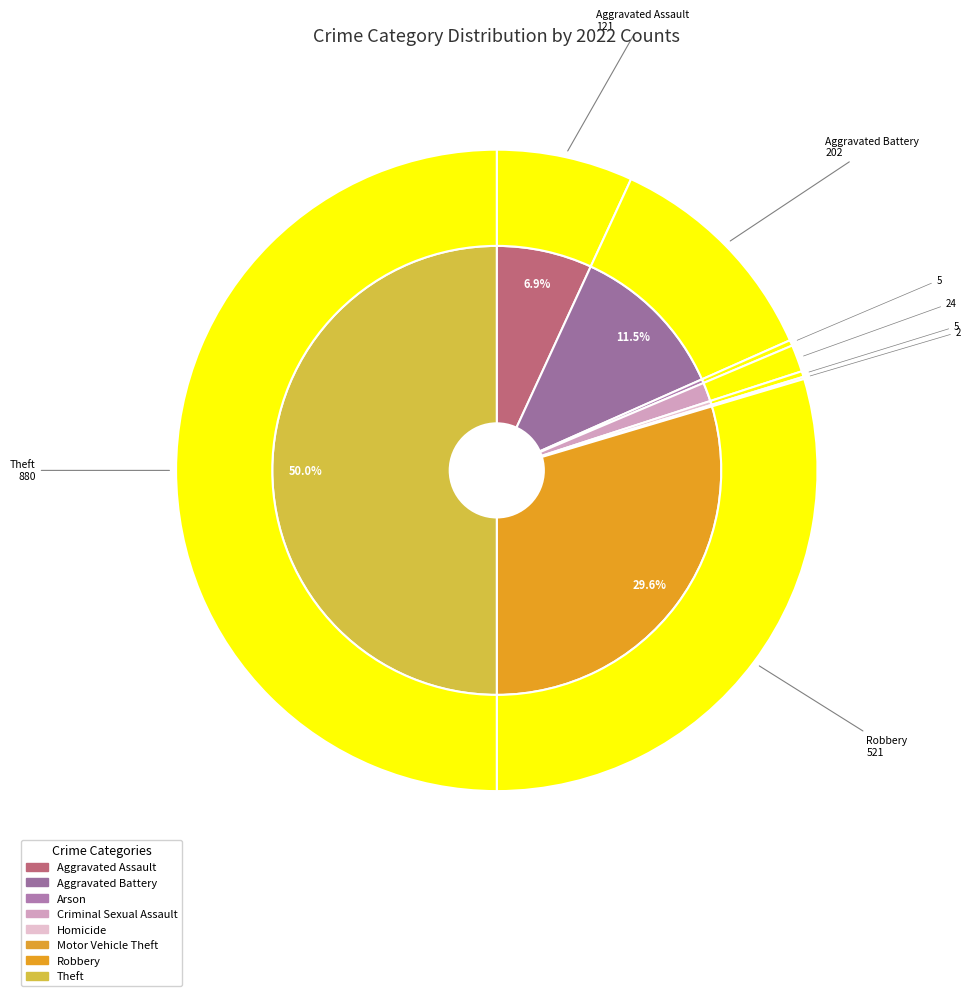

Rank the categories by value from lowest to highest.

Motor Vehicle Theft, Arson, Homicide, Criminal Sexual Assault, Aggravated Assault, Aggravated Battery, Robbery, Theft